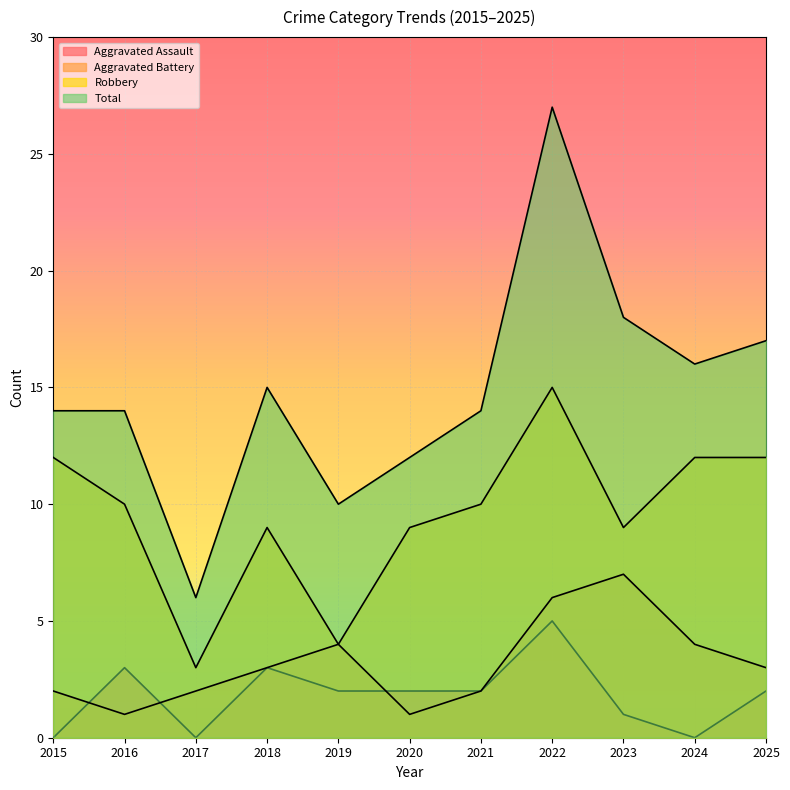

How many lines are shown in the chart?

4